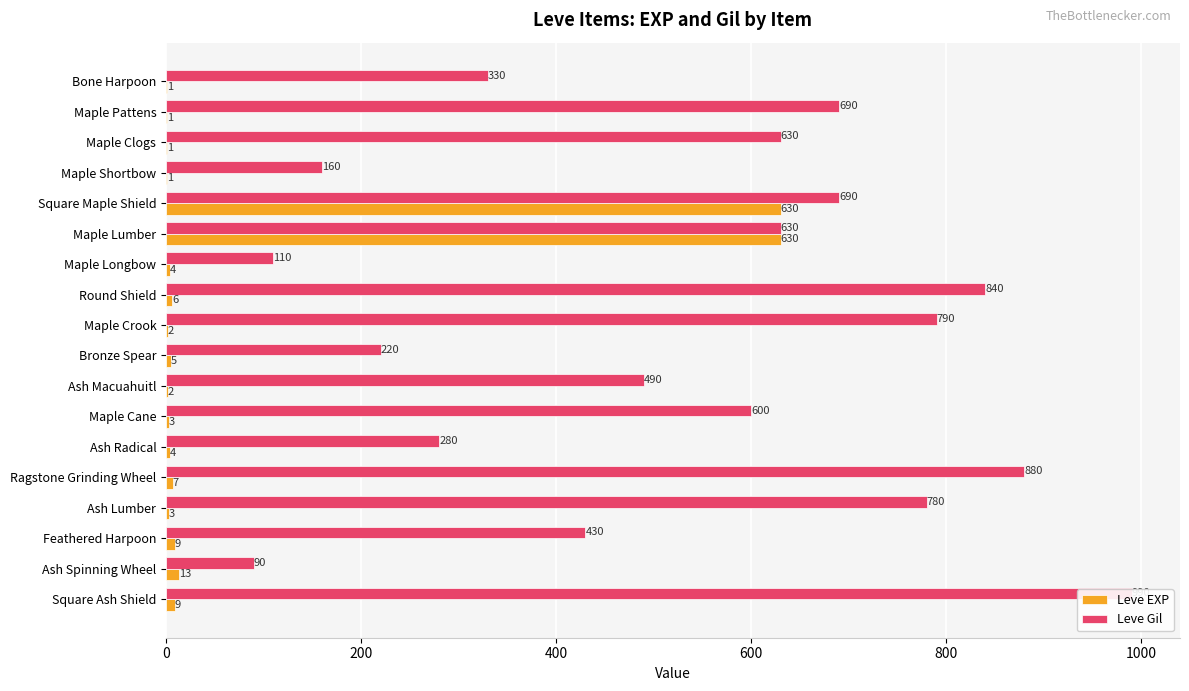

Which series changed the most between Maple Shortbow and Maple Crook?

Leve Gil